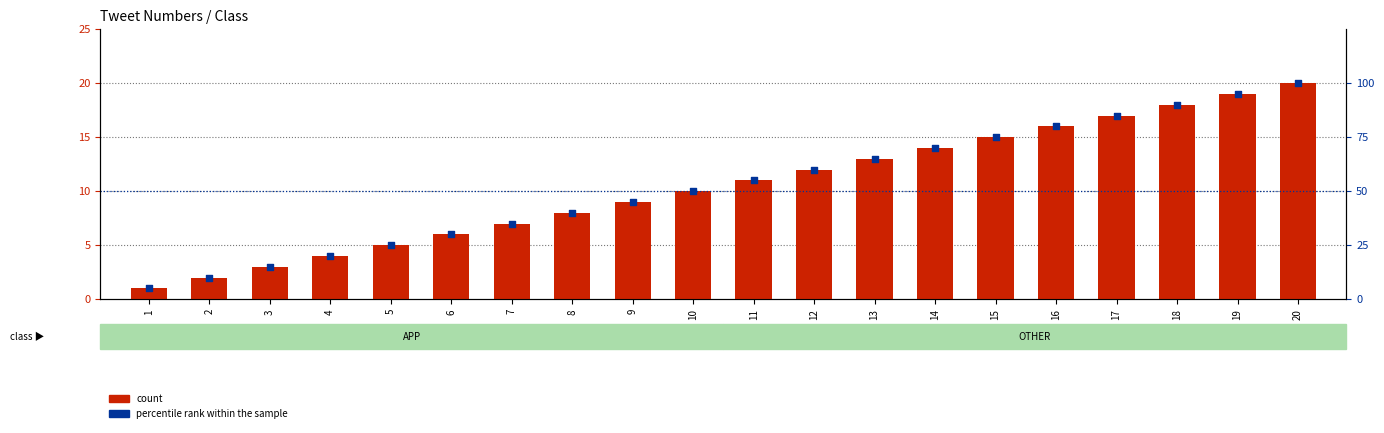

What is the total value across all series at 17?

102